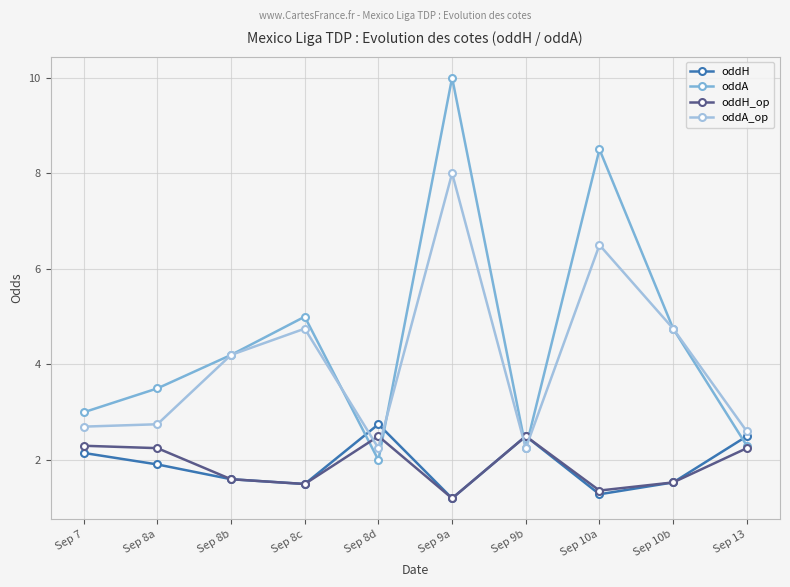

The oddH series shows 2.5 at Sep 13. True or false?

True